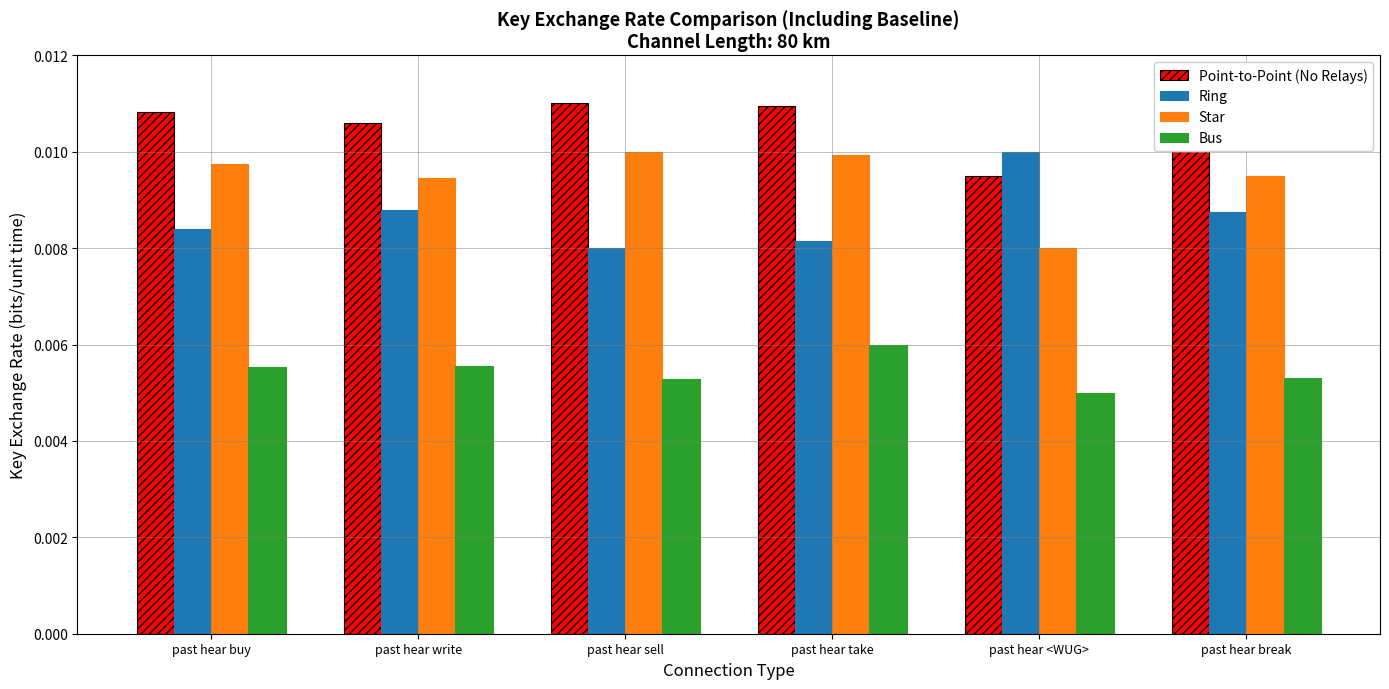

What is the sum of all Point-to-Point (No Relays) values?

0.1